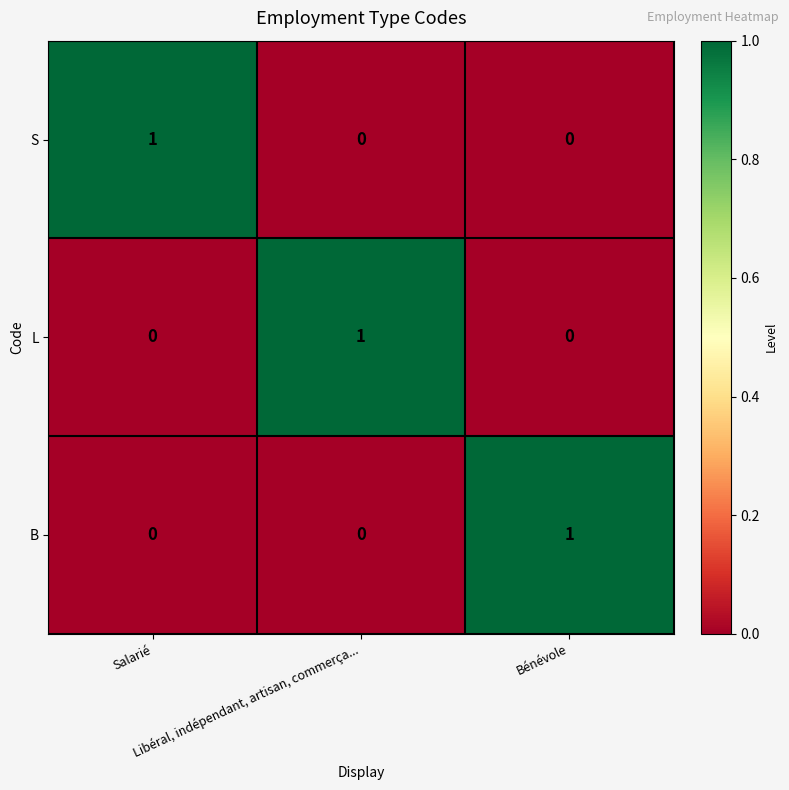

At how many categories does at least one series exceed 0?

3